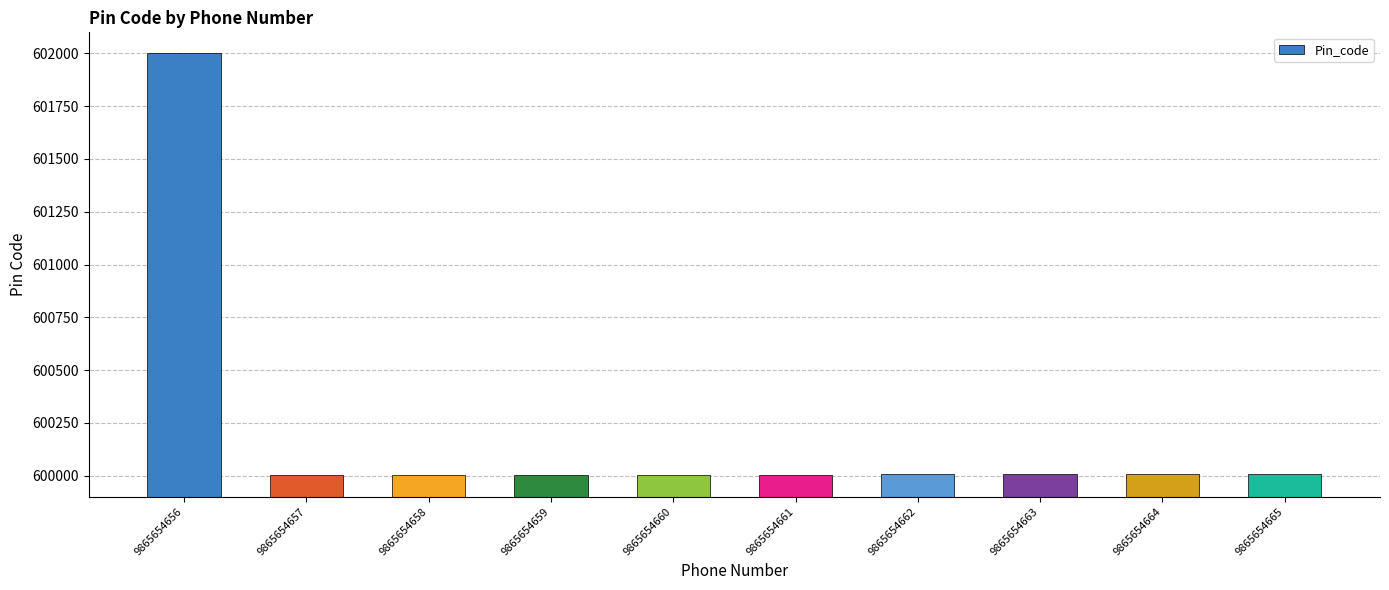

Approximately how many times larger is the value at 9865654658 compared to 9865654663?

1.0